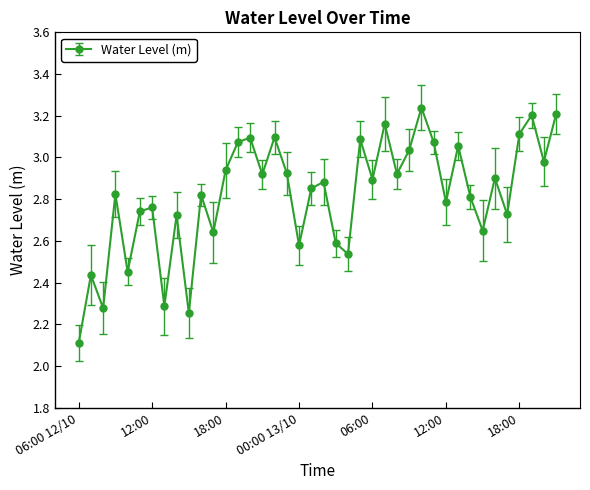

What is the smallest value displayed?

2.1